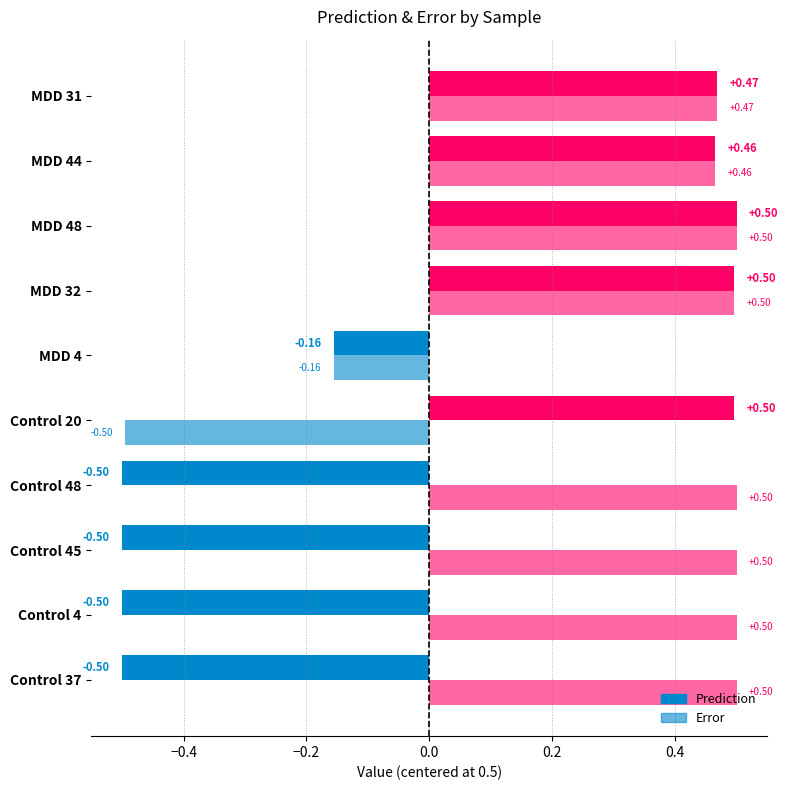

Which label corresponds to the smallest value in the chart?

Control 48